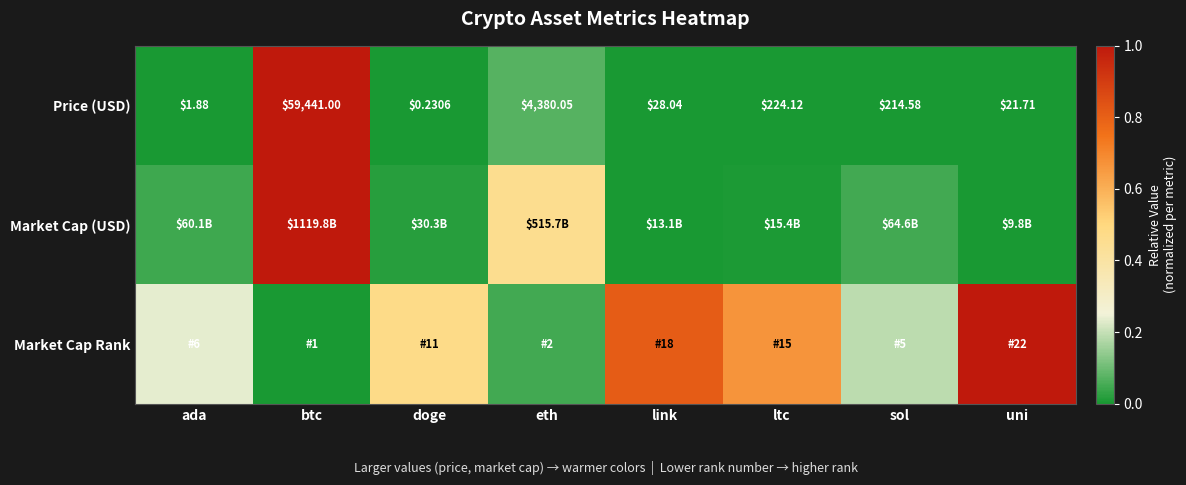

Which category has the highest value in the Price (USD) series?

btc